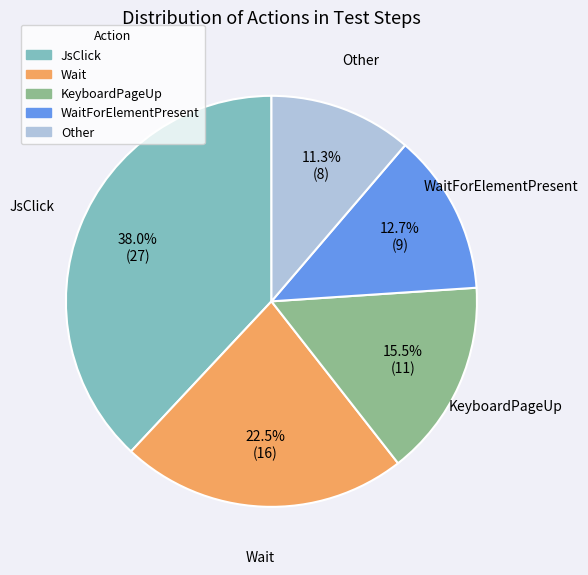

Is there a majority slice in this chart?

No